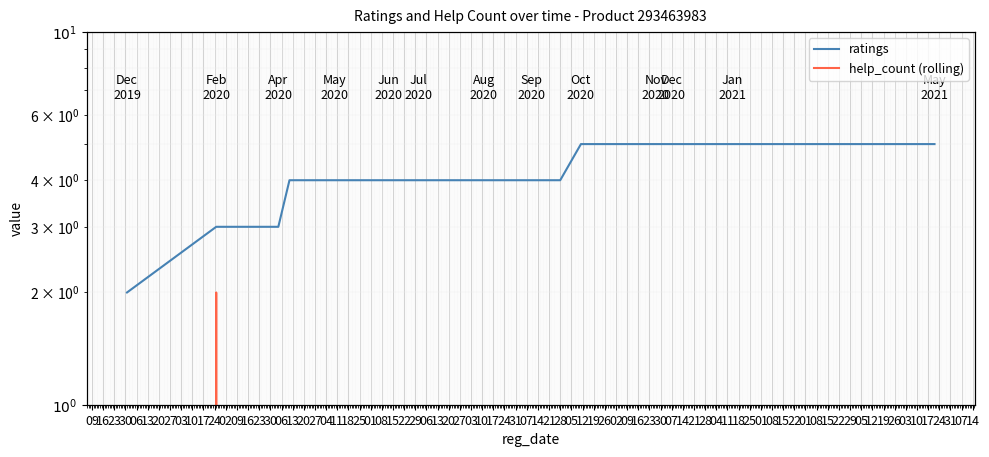

What is the label of the 15th point from the right?

13